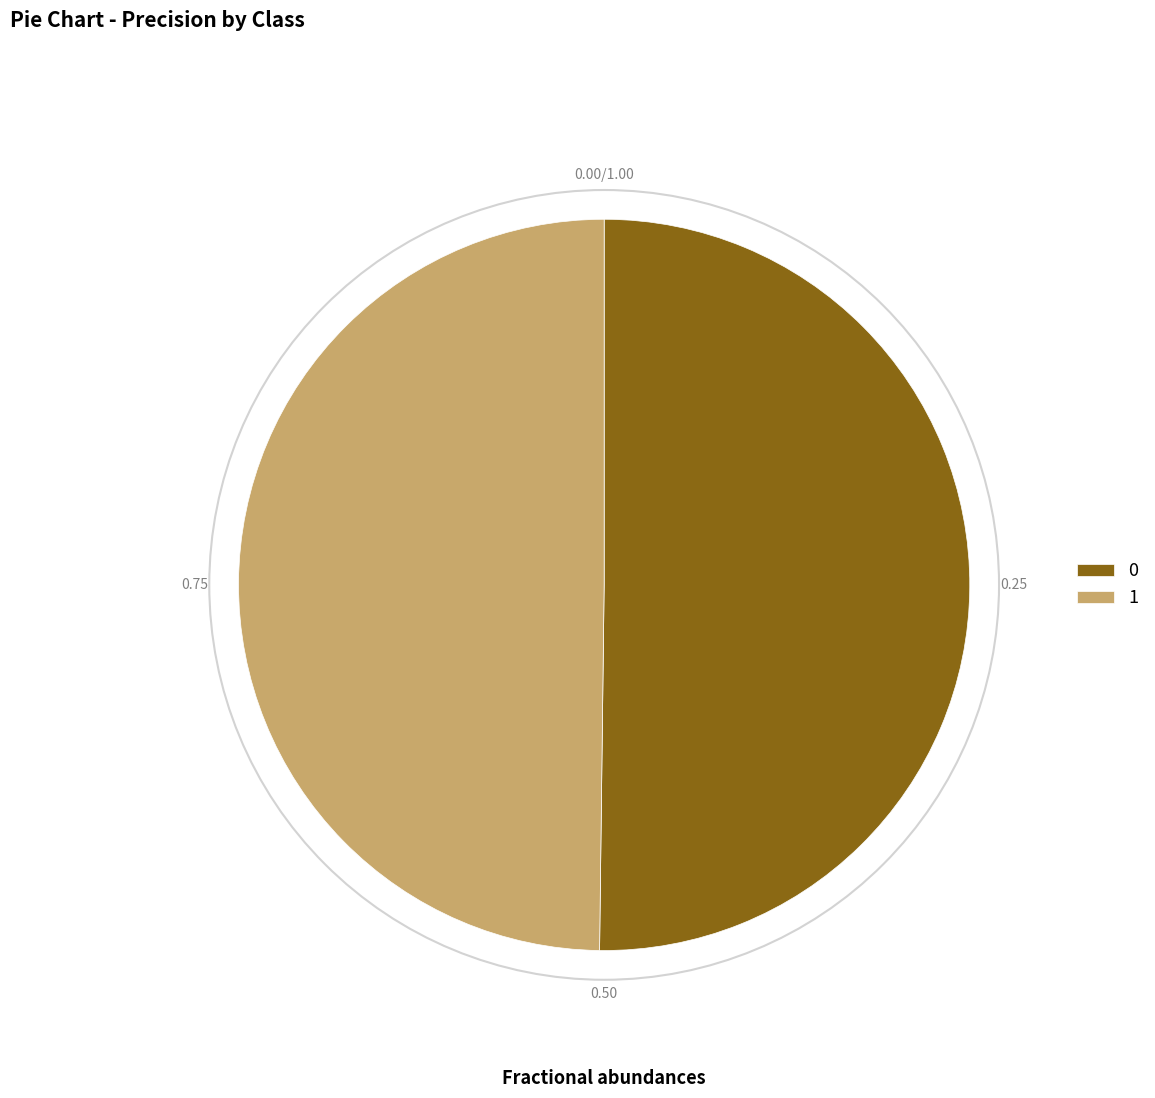

The 0 slice represents 37% of the pie. True or false?

False